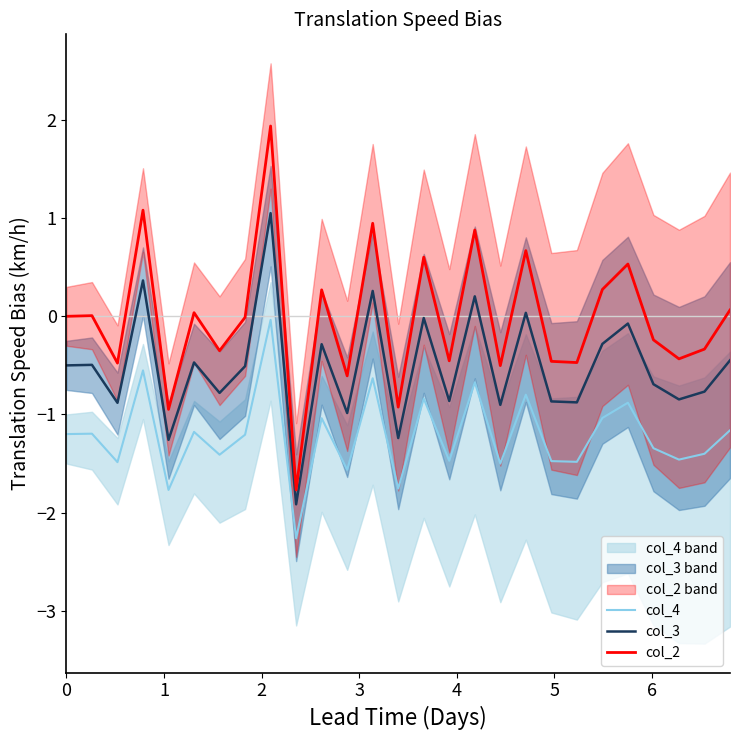

How many values in the col_2 series are below 0?

14